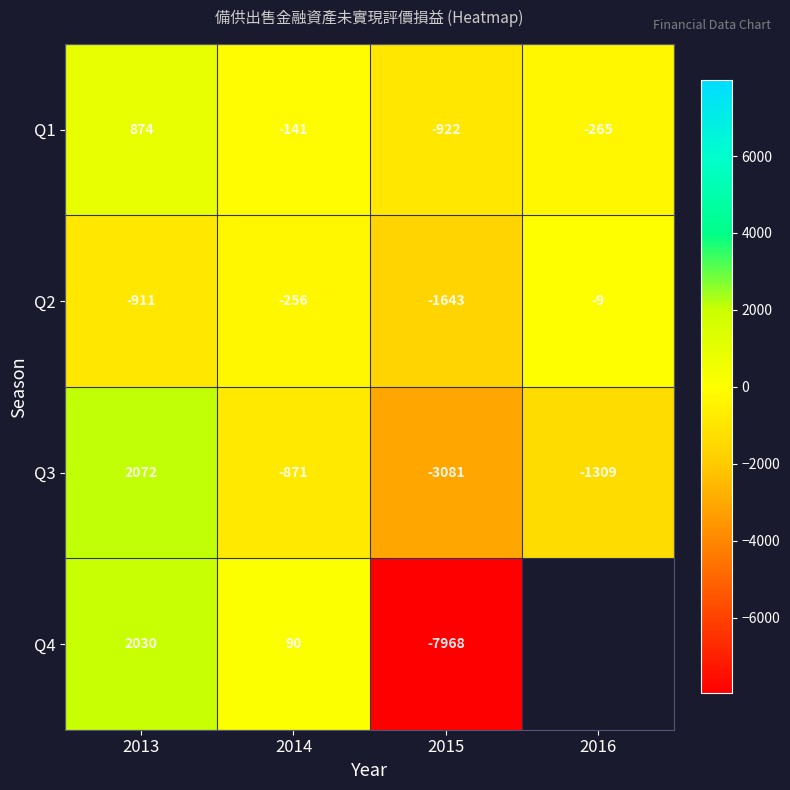

What is the difference between the Q2 values at 2016 and 2013?

902